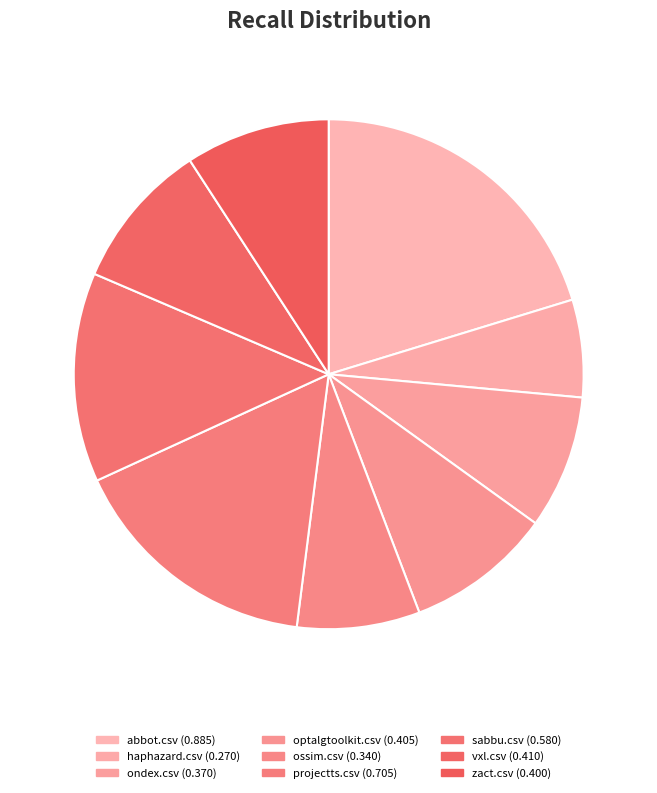

Which category has the biggest portion of the pie?

abbot.csv